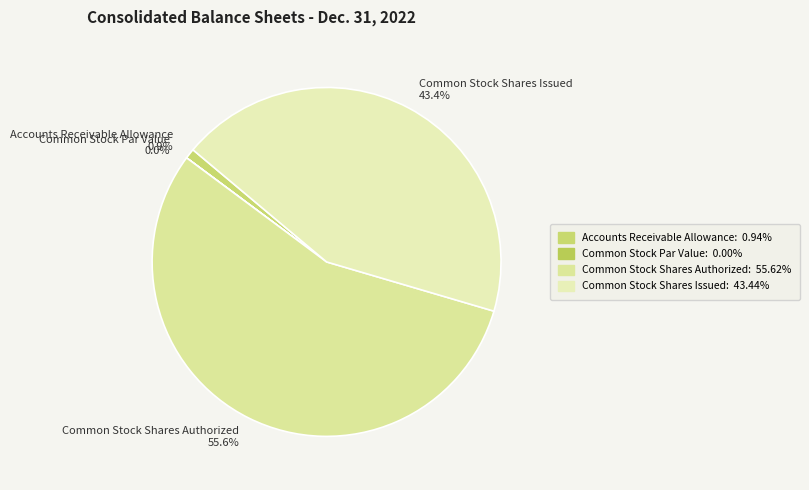

Does any single category account for the majority?

Yes